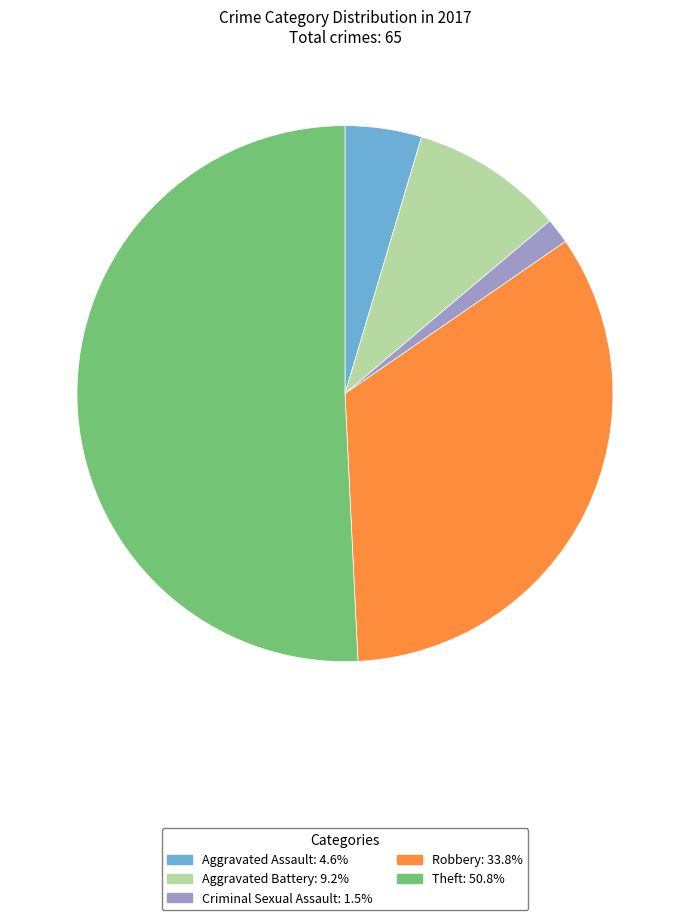

Is Theft the majority of the pie?

Yes